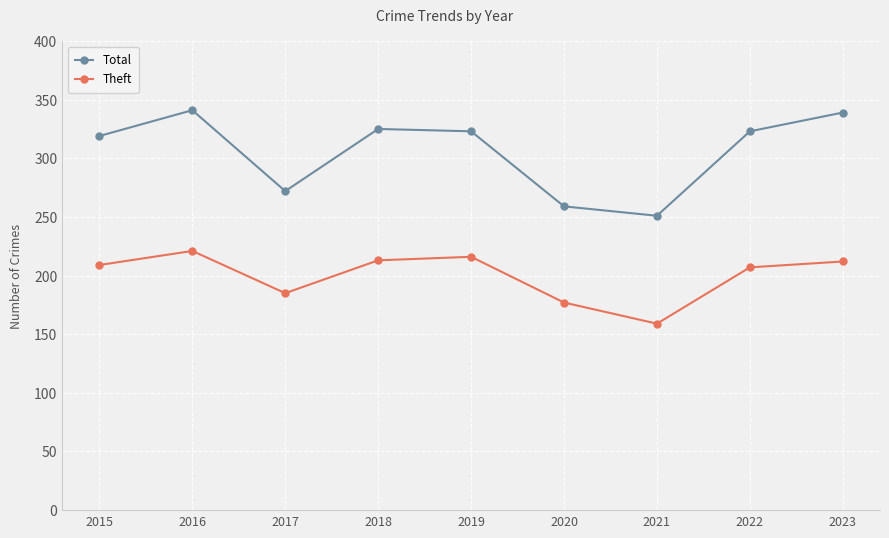

Which series has the largest range (max minus min)?

Total